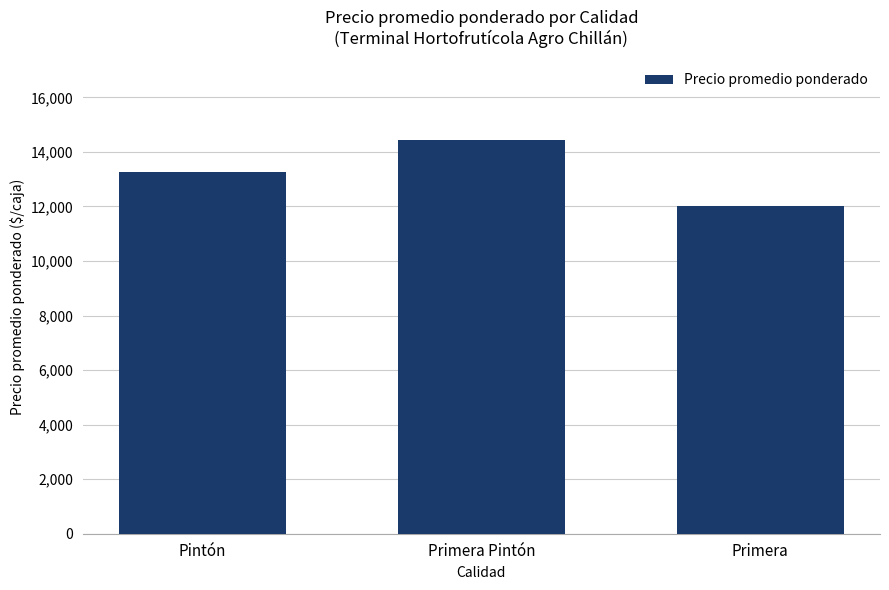

Read the value at Primera, to the nearest 50.

12000